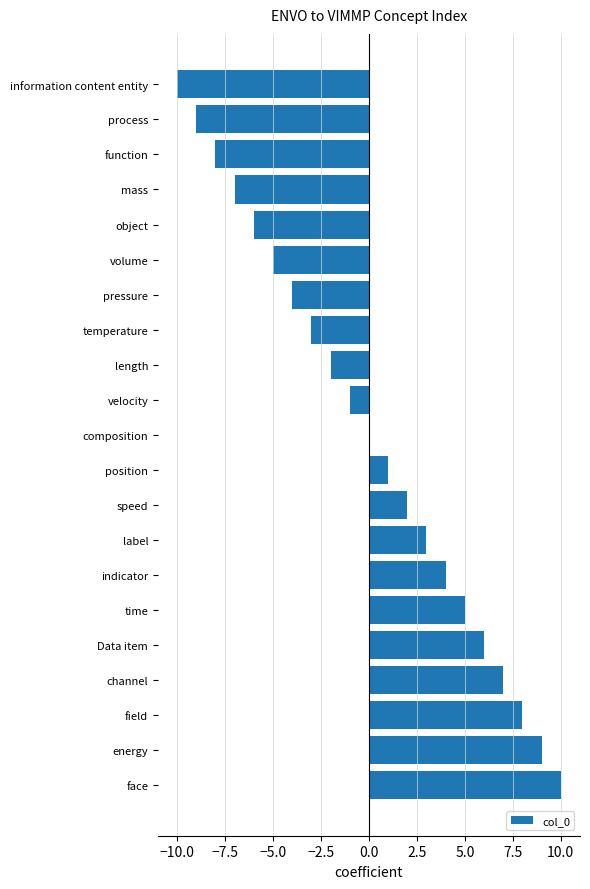

How many distinct data groups are displayed?

1